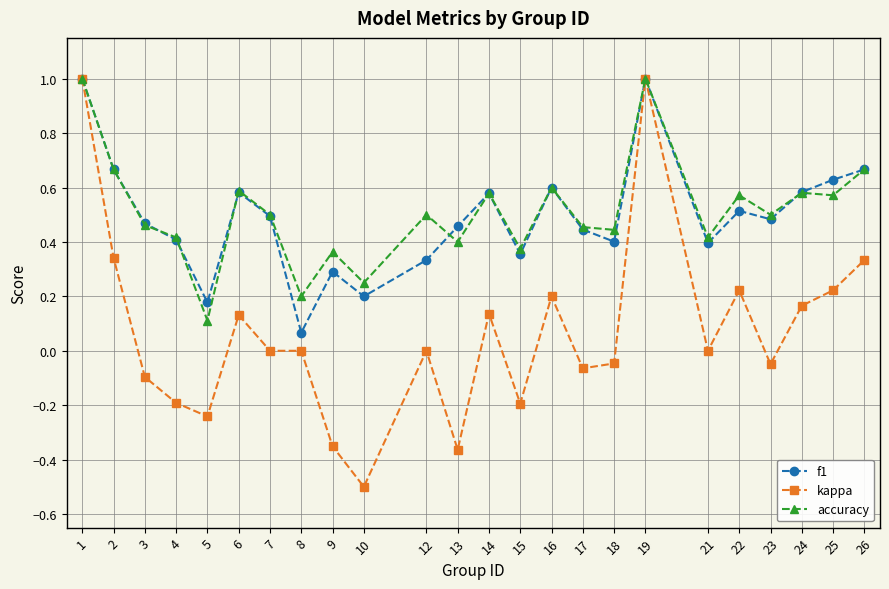

Which series changed the most between 1 and 17?

kappa